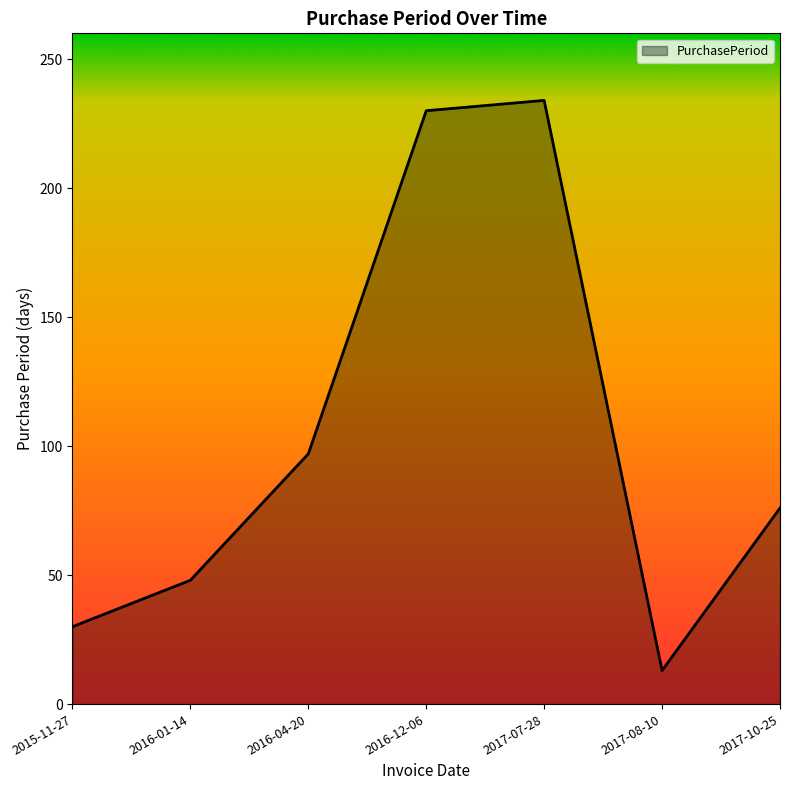

True or false: the data has more than 1 interior local peaks.

False